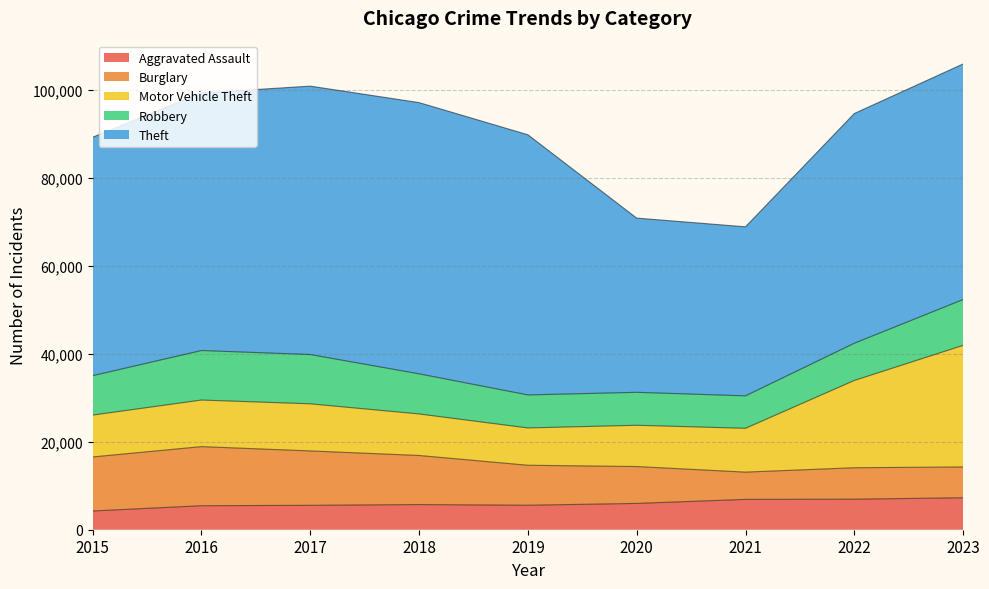

What is the average value of the Motor Vehicle Theft series?

12833